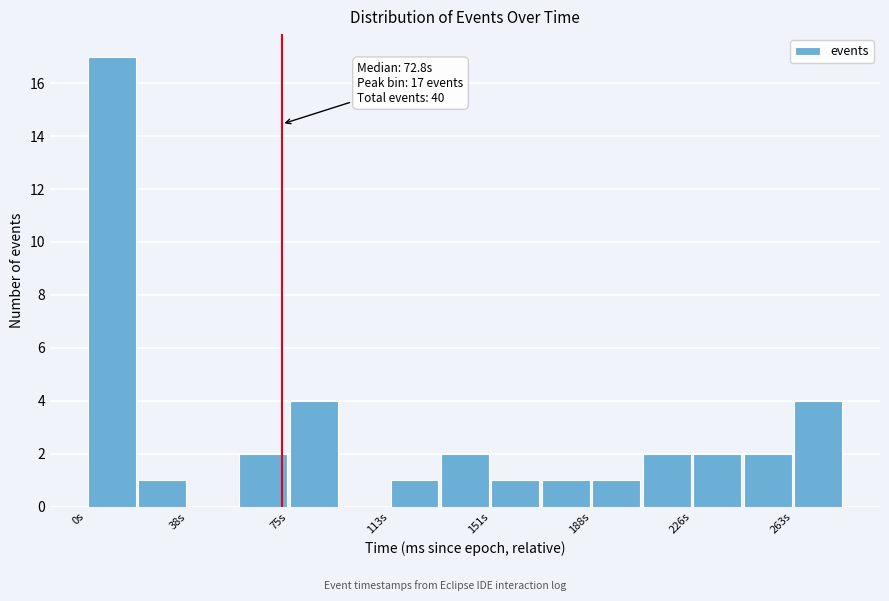

Read against the x-axis, roughly where is the centre of the tallest bar?

10